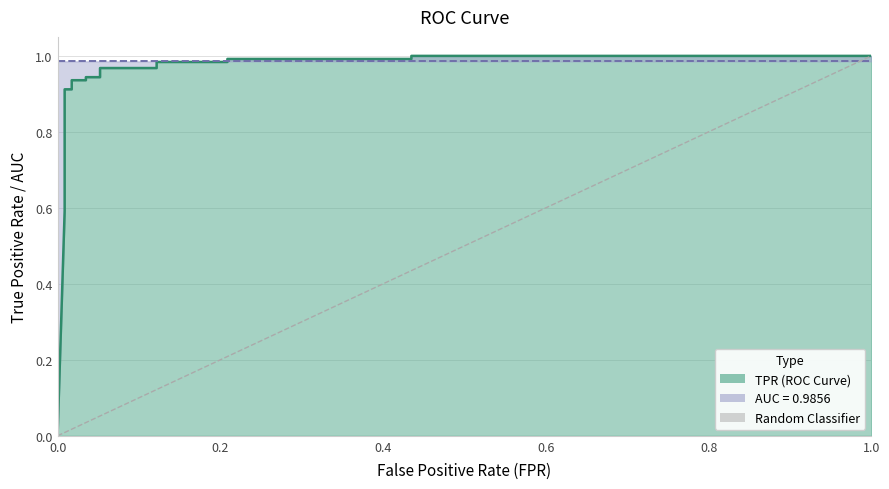

The value at 0.0 is 1. True or false?

False